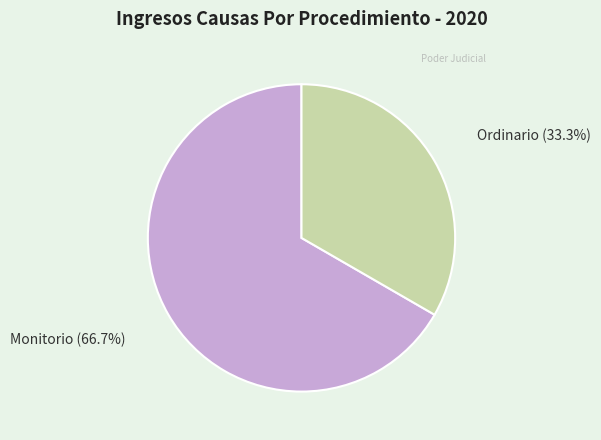

Approximately how many times larger is the value at Monitorio compared to Ordinario?

2.0